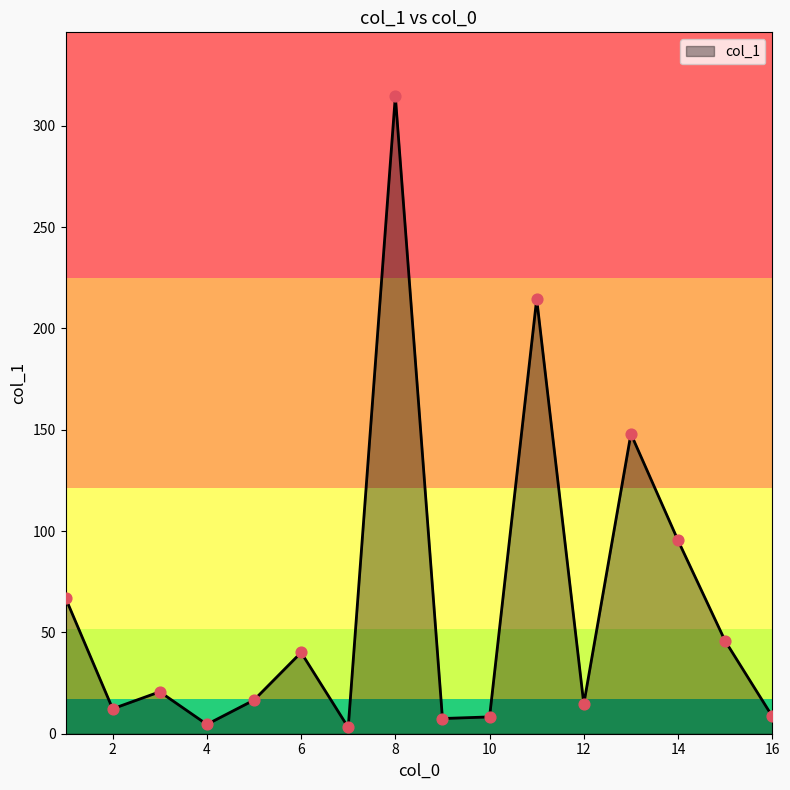

What is the difference between the maximum and minimum values?

311.6